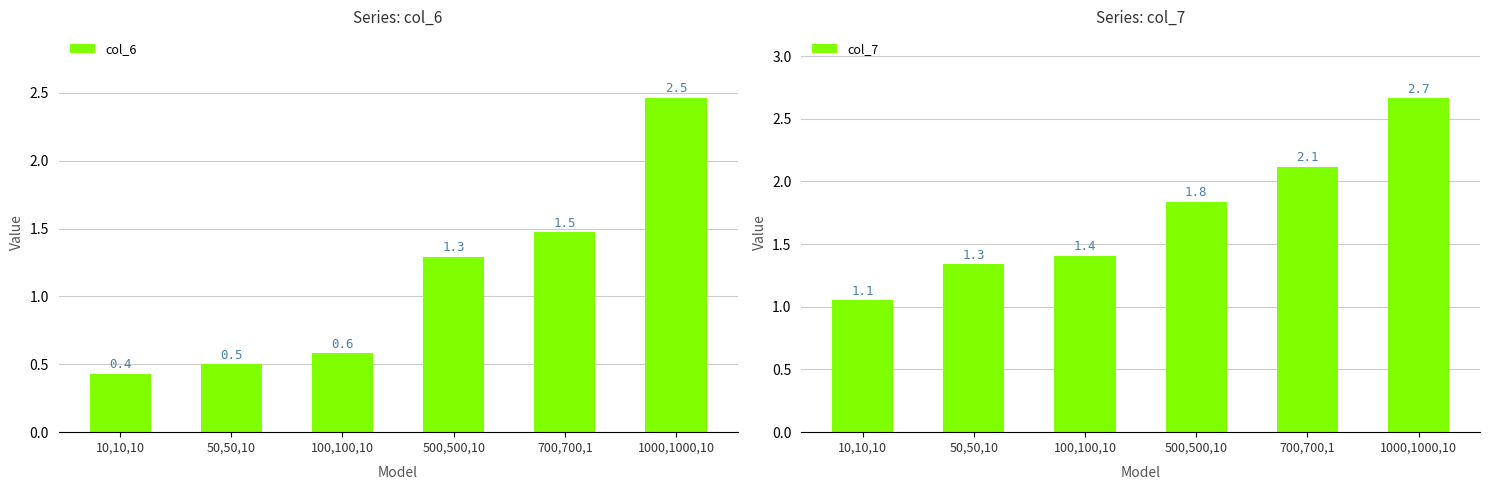

What is the average value of the col_6 series?

1.1